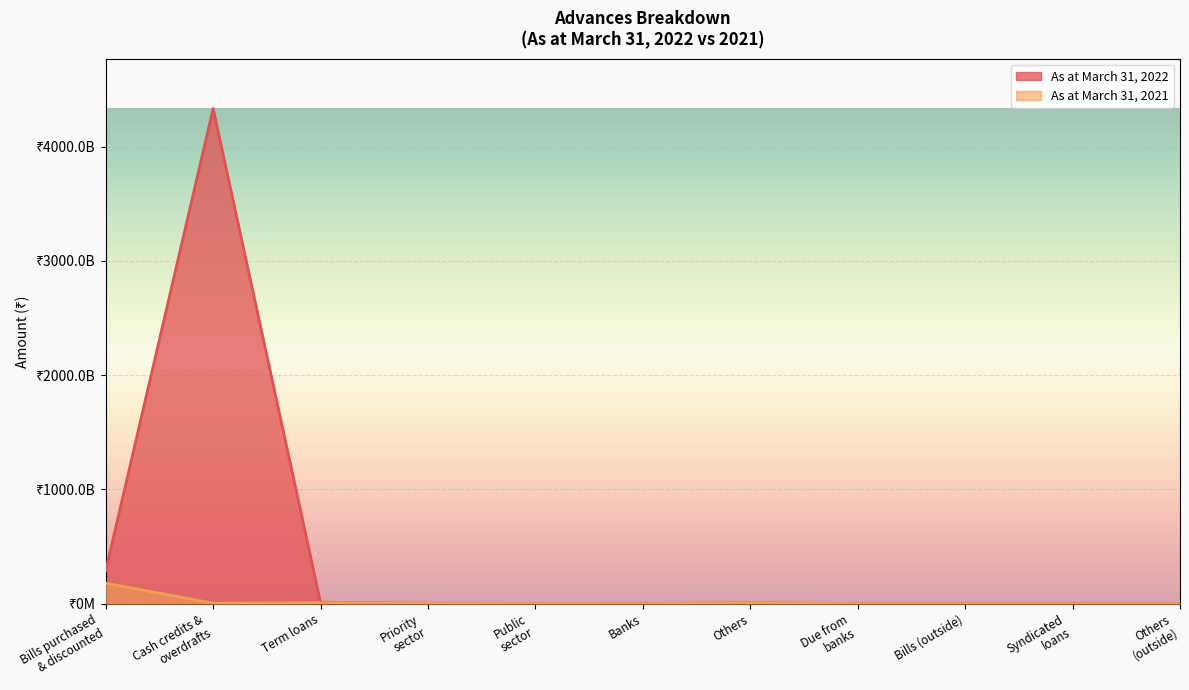

What is the difference between the highest and lowest values at Banks?

16520882